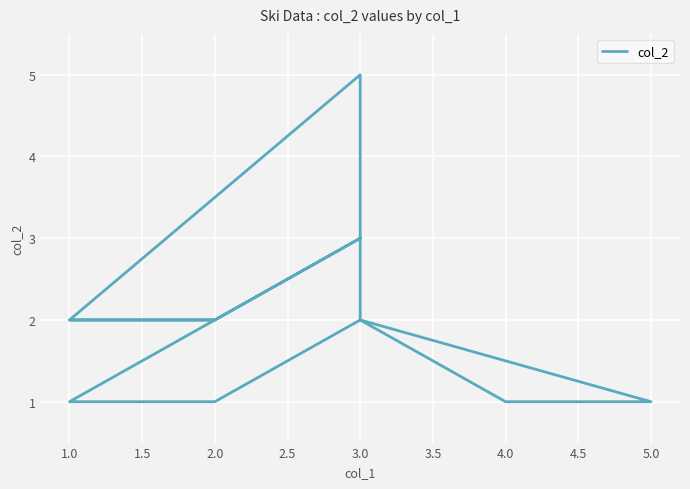

How many lines are shown in the chart?

1